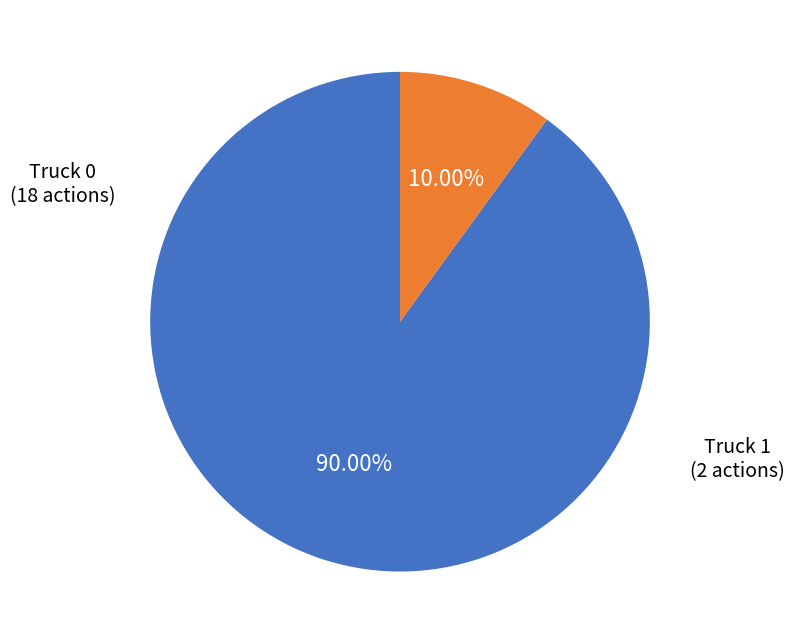

Is there a majority slice in this chart?

Yes